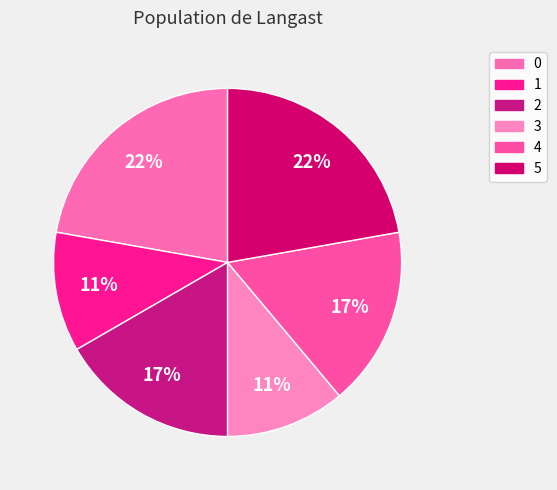

To the nearest percent, what is the average slice percentage?

17%